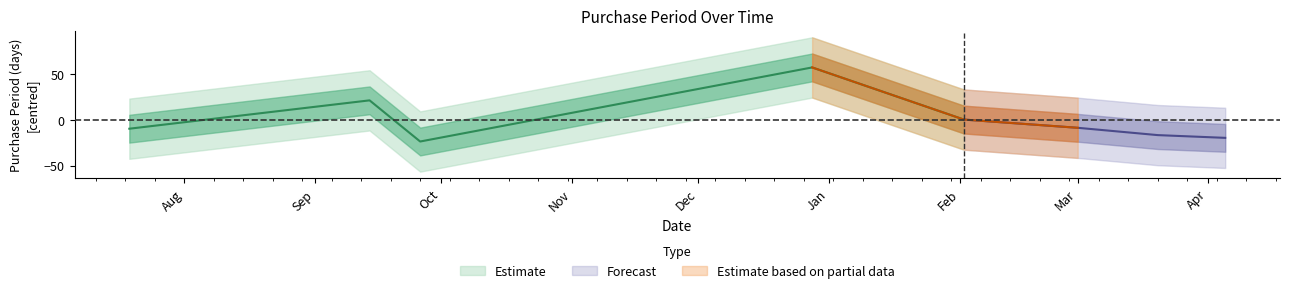

List the labels in order of value, largest first.

2016-12-28, 2016-09-14, 2017-02-02, 2017-03-01, 2016-07-19, 2017-03-20, 2017-04-05, 2016-09-26